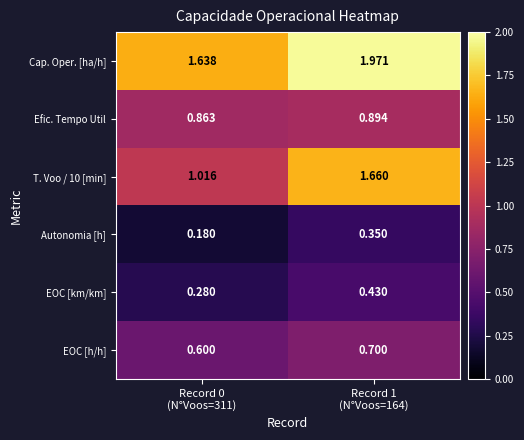

Which series has the largest total across all categories?

Cap. Oper. [ha/h]